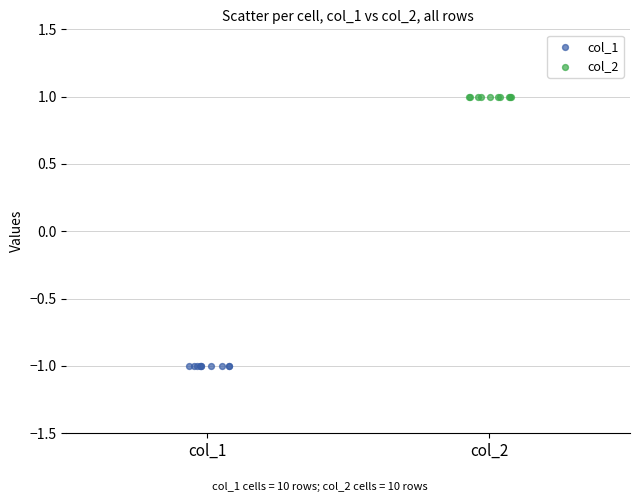

Which series reaches the maximum Y coordinate?

col_2